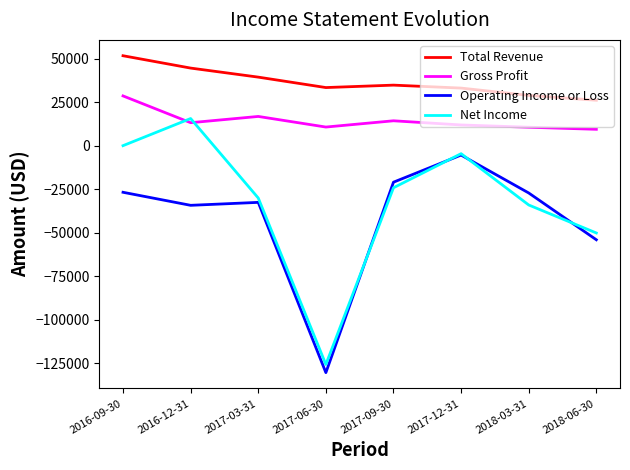

What are all the series names shown in the legend?

Total Revenue, Gross Profit, Operating Income or Loss, Net Income